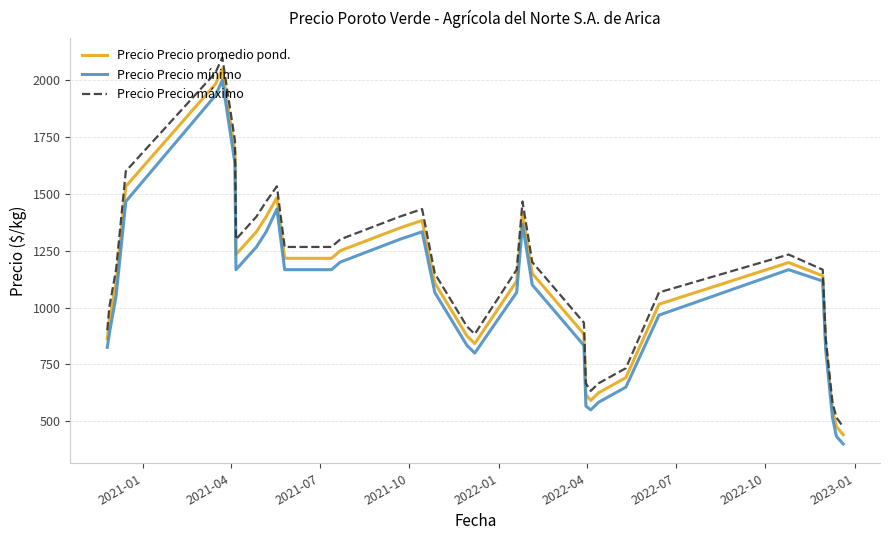

True or false: Precio Precio mínimo and Precio Precio máximo cross at least once.

False